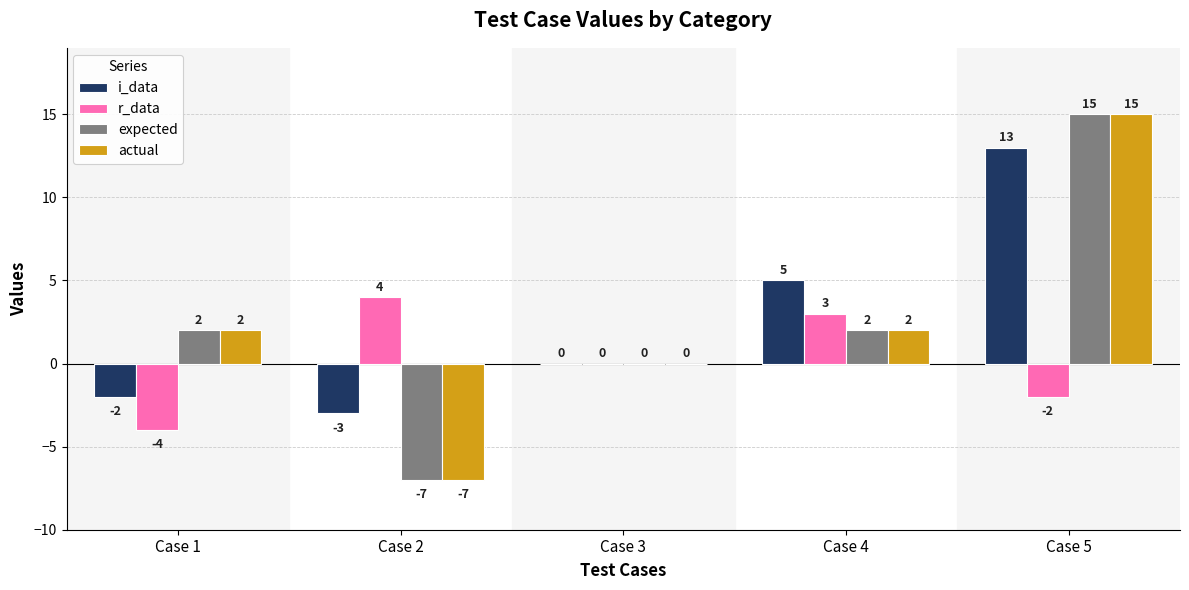

What is the approximate value of expected at Case 2, to the nearest 5?

-5